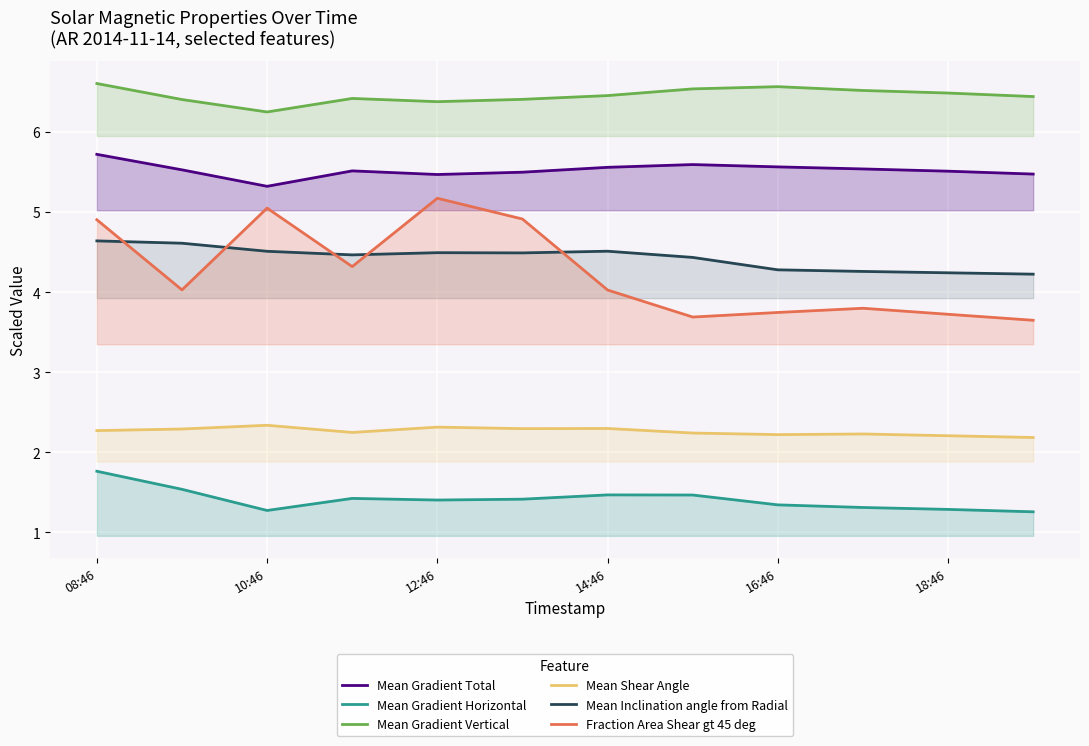

What is the spread (max minus min) of values at 16:46?

5.2